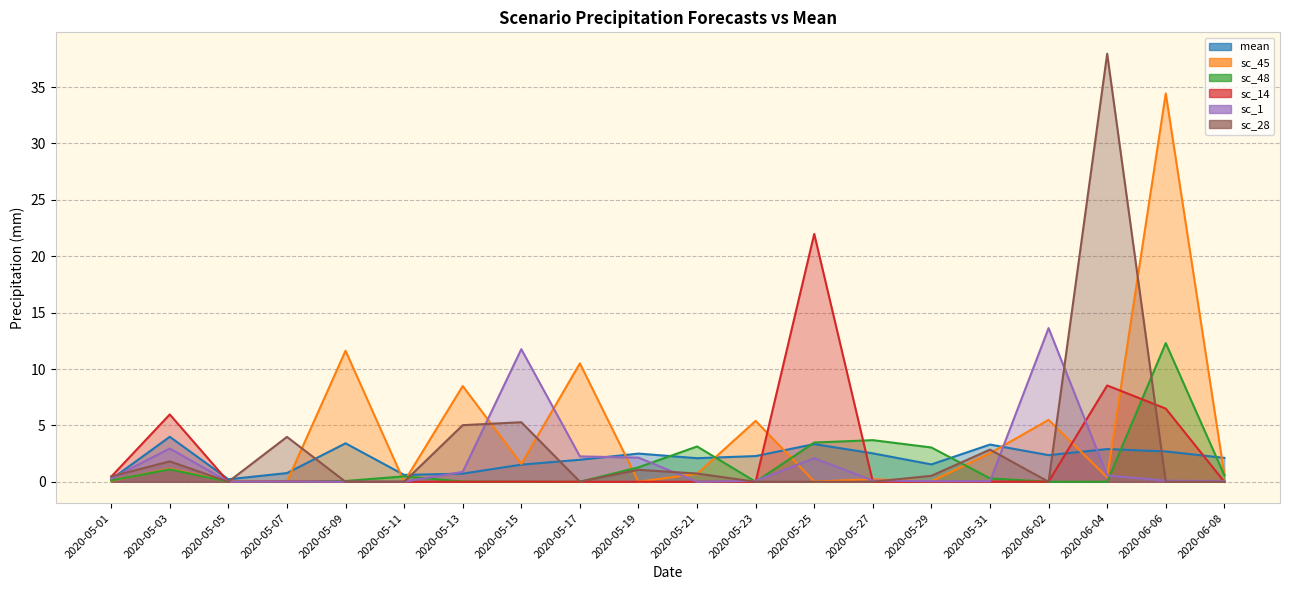

Is it true that sc_14 equals 22.0 at 2020-05-25?

True